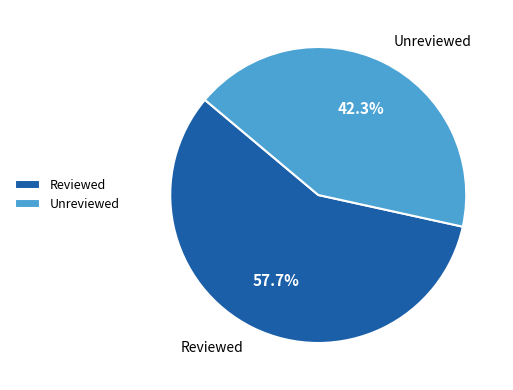

What is the ratio of the value at Reviewed to the value at Unreviewed?

1.4